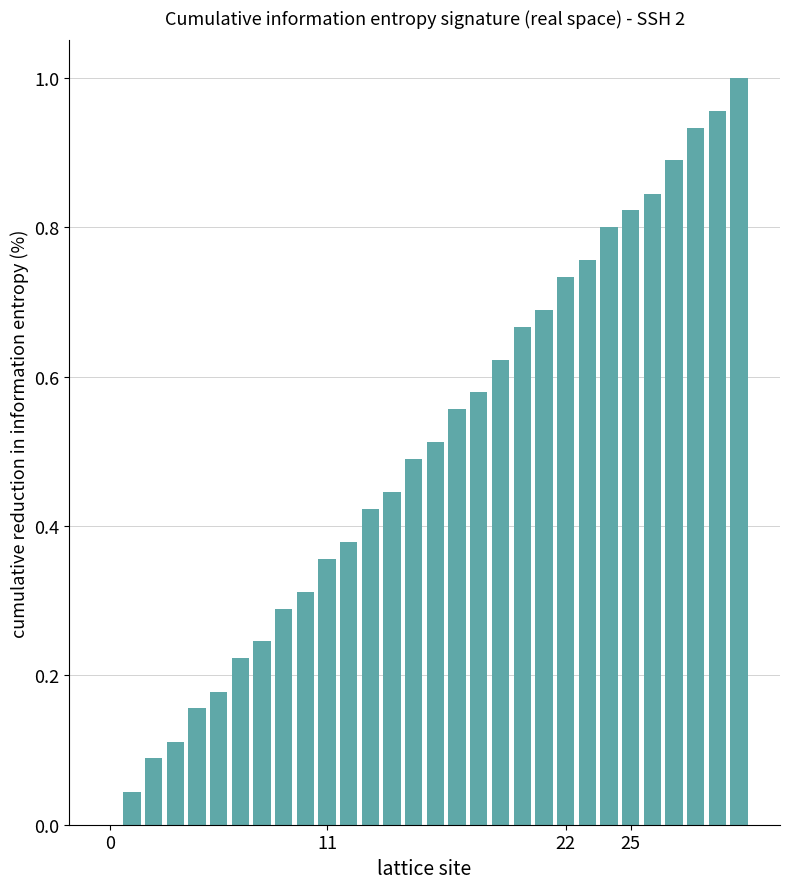

What is the sum of all values?

15.1